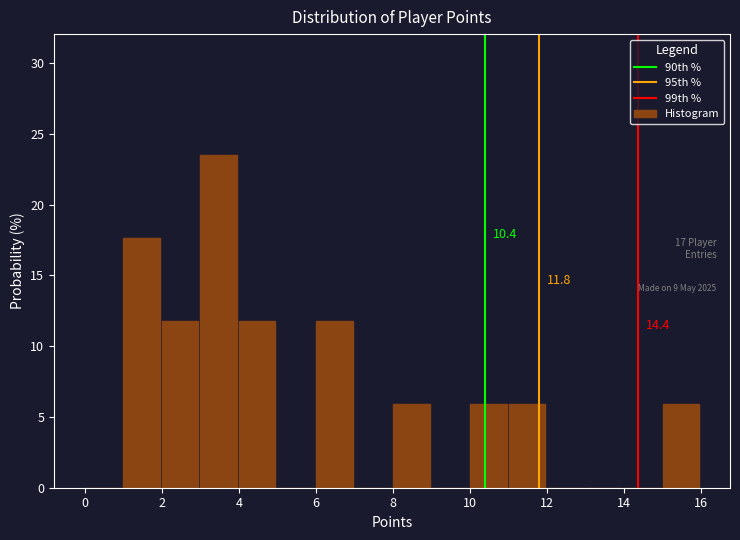

Which range on the x-axis has the tallest bar?

3 to 4